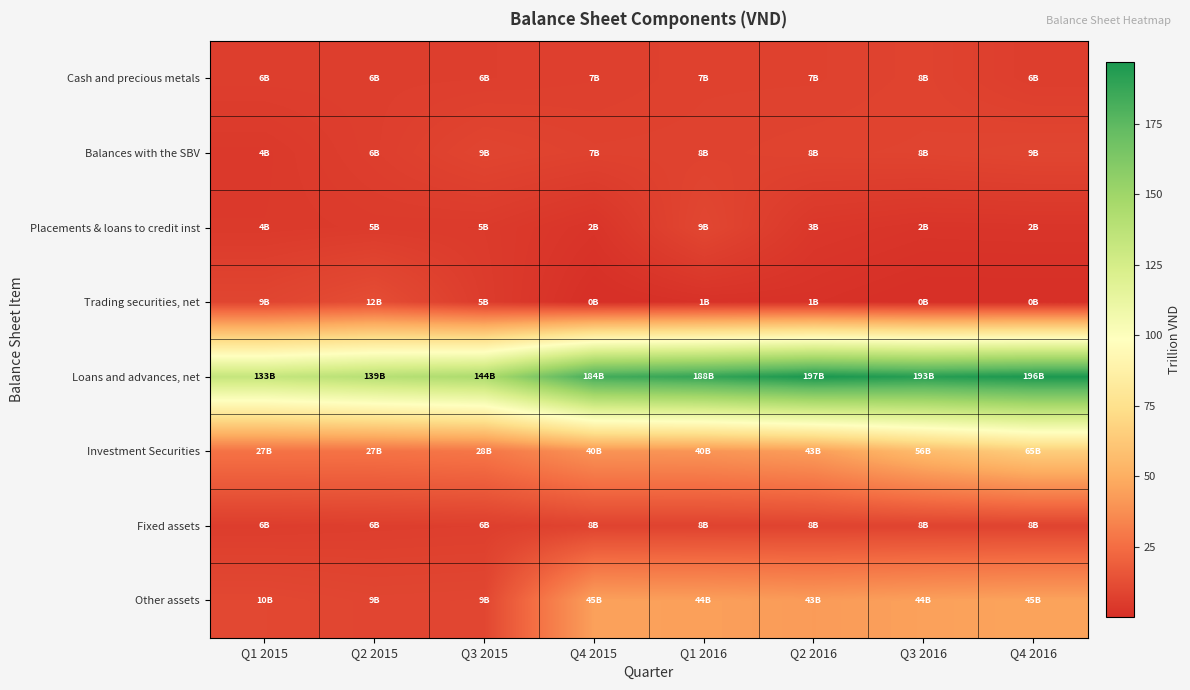

Which series has the widest spread of values?

Loans and advances, net